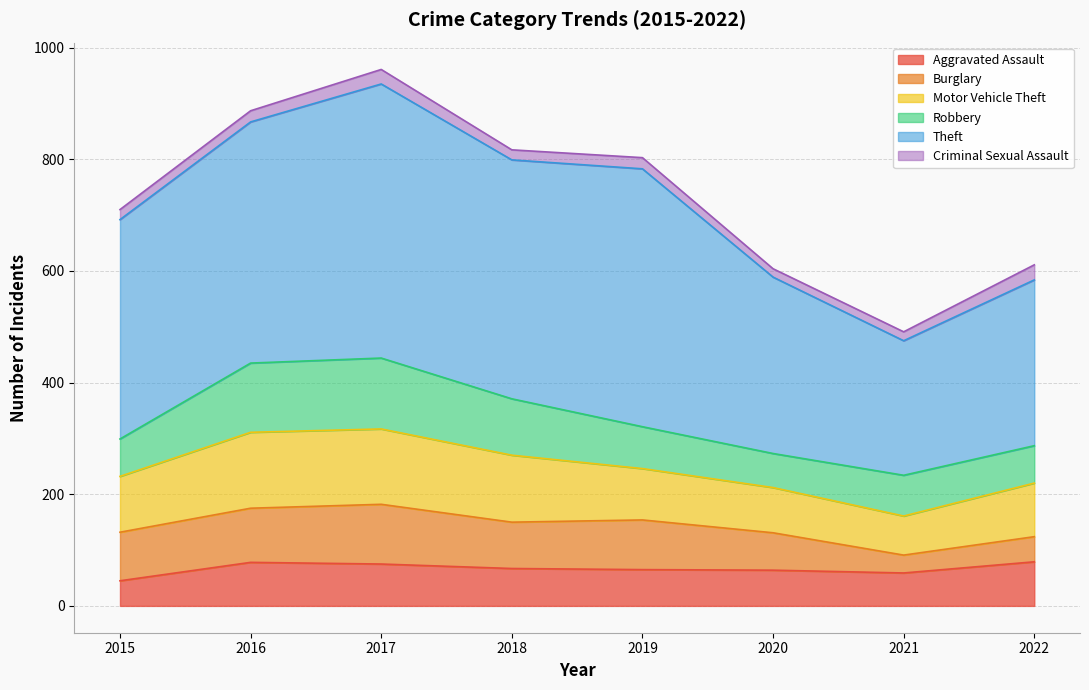

True or false: Criminal Sexual Assault and Robbery cross at least once.

False